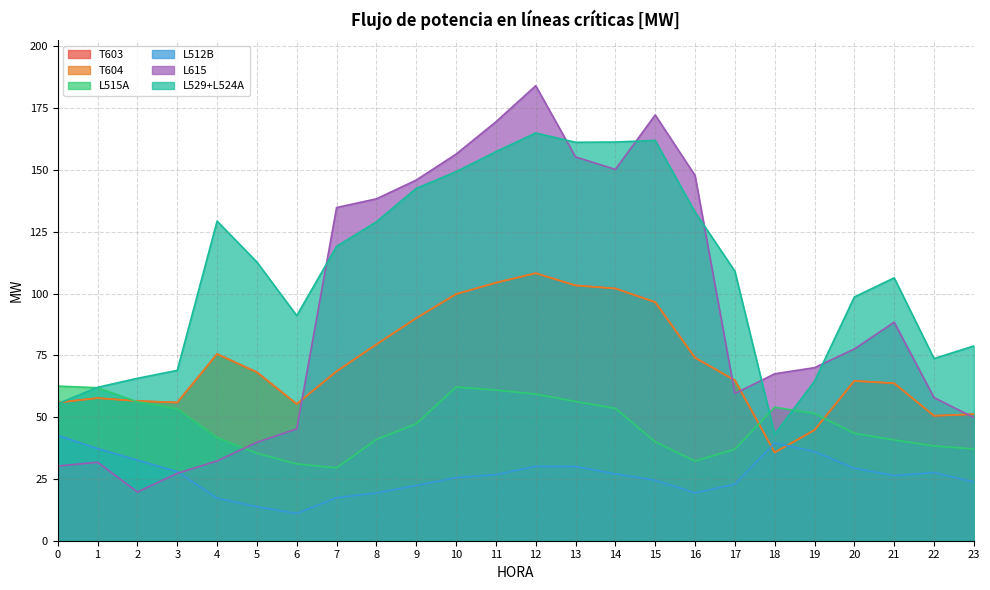

The L615 series shows 95.2 at 17. True or false?

False